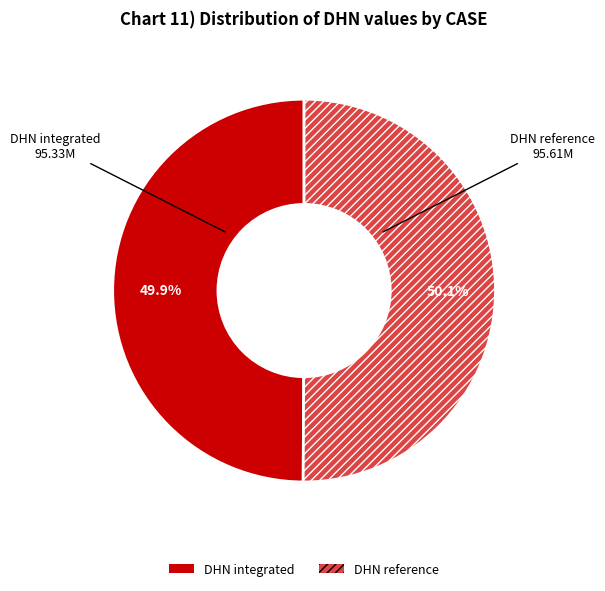

Is there any slice that represents more than half of the pie?

Yes